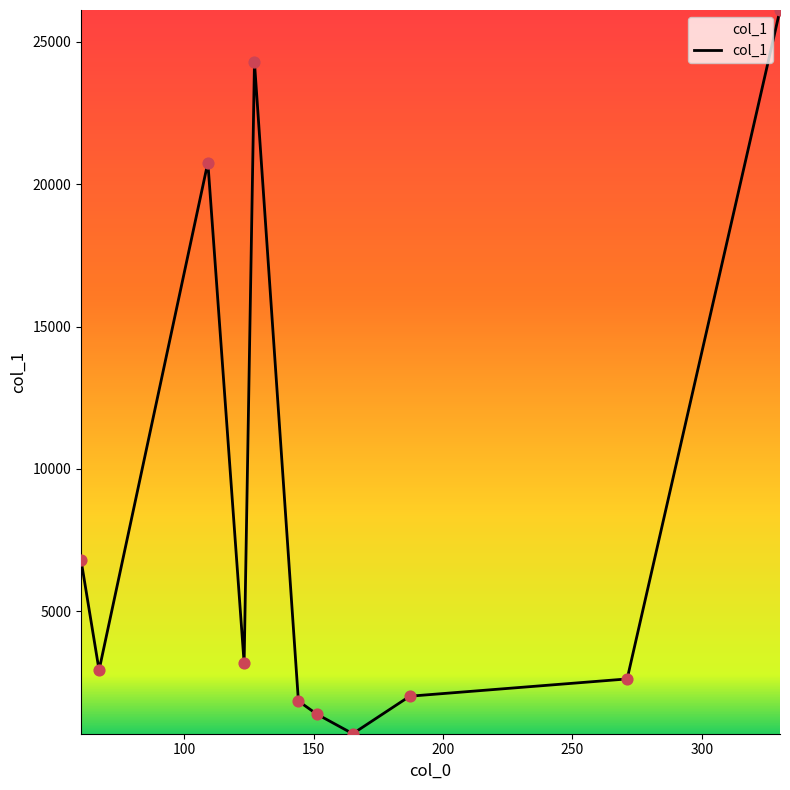

What is the maximum value shown in the chart?

26116.8